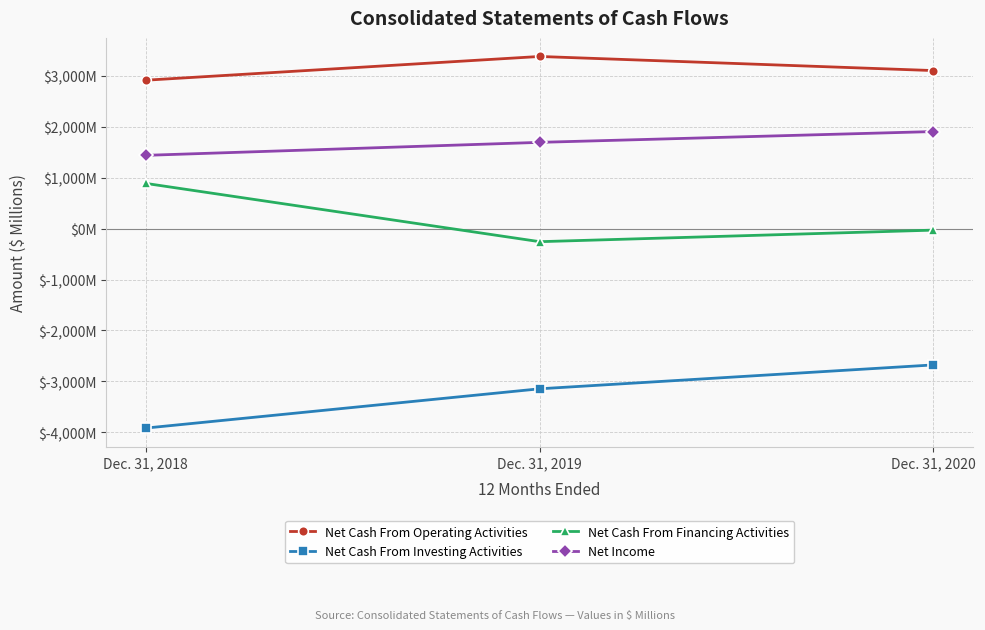

The Net Income series shows 2510 at Dec. 31, 2018. True or false?

False